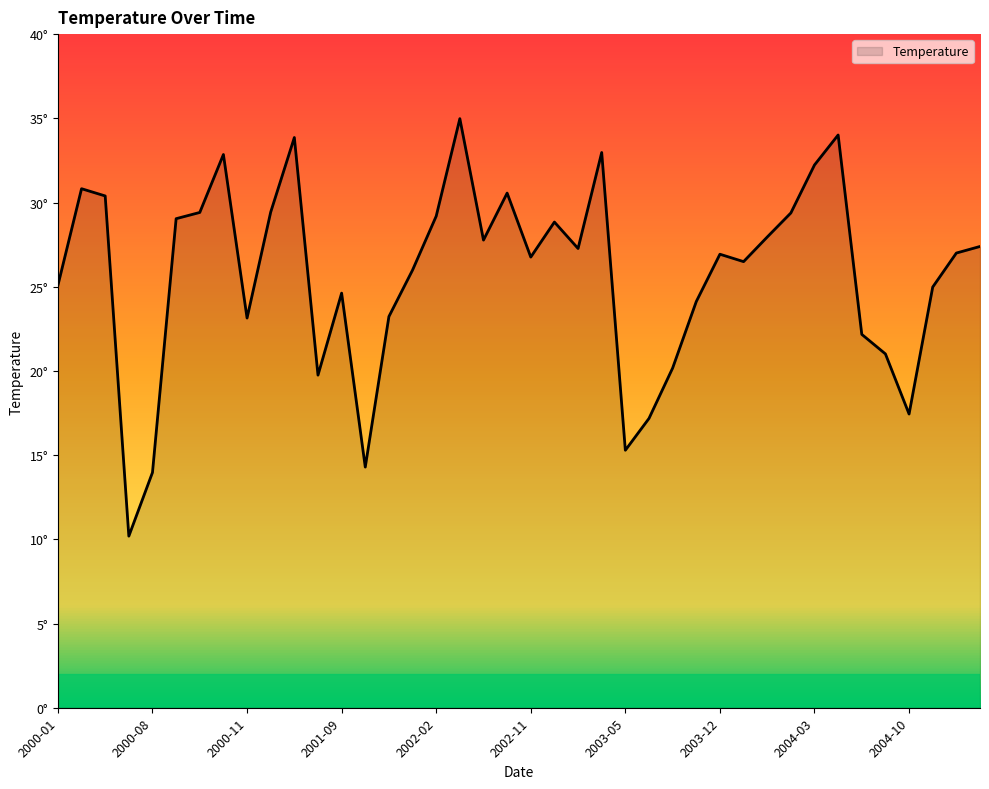

Reading left to right, extract all data points from this chart.

25.1	30.8	30.4	10.2	14.0	29.0	29.4	32.9	23.1	29.4	33.9	19.8	24.6	14.3	23.2	26.0	29.2	35.0	27.8	30.6	26.8	28.8	27.3	33.0	15.3	17.2	20.2	24.1	26.9	26.5	27.9	29.4	32.2	34.0	22.2	21.0	17.4	25.0	27.0	27.4